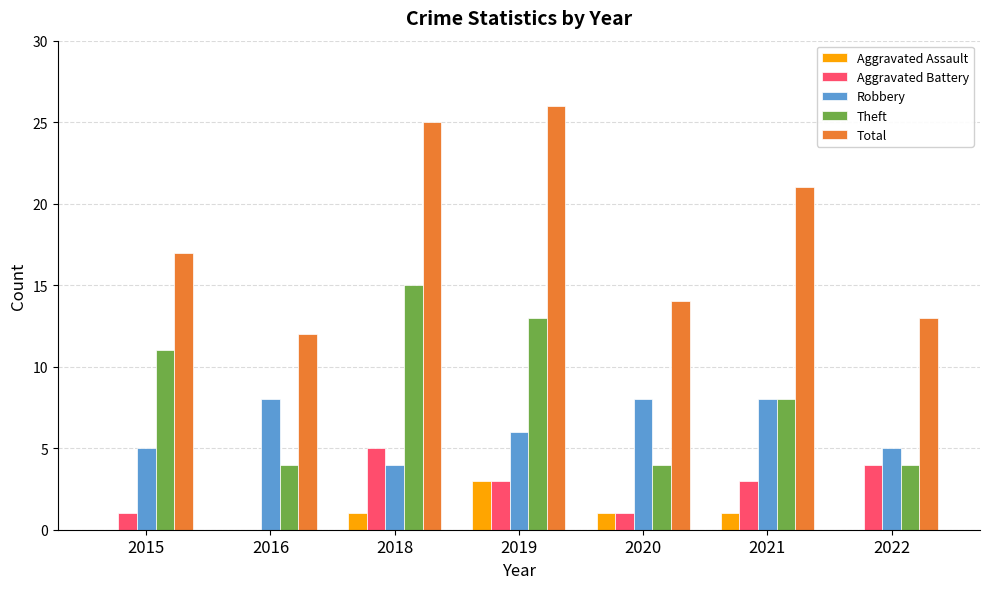

What is the sum of the Aggravated Assault values at 2019 and 2022?

3